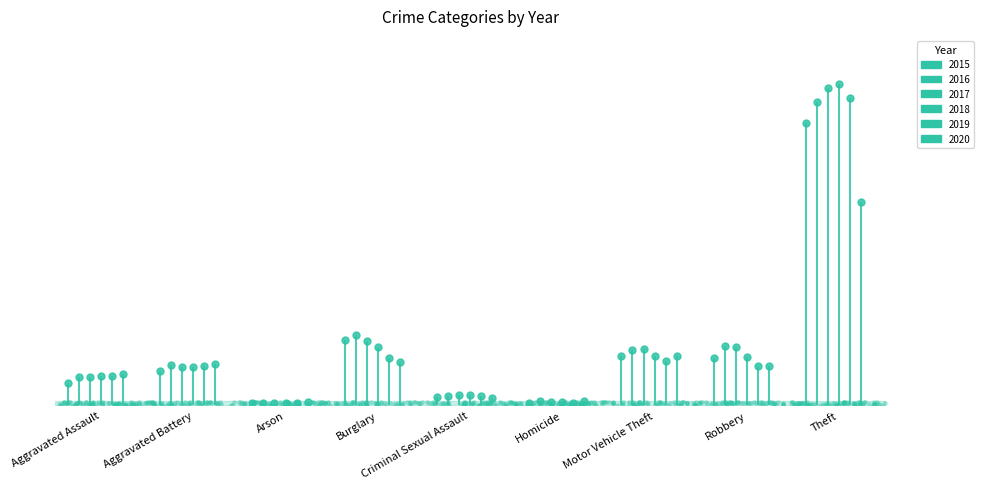

At how many categories does at least one series exceed 29637?

1